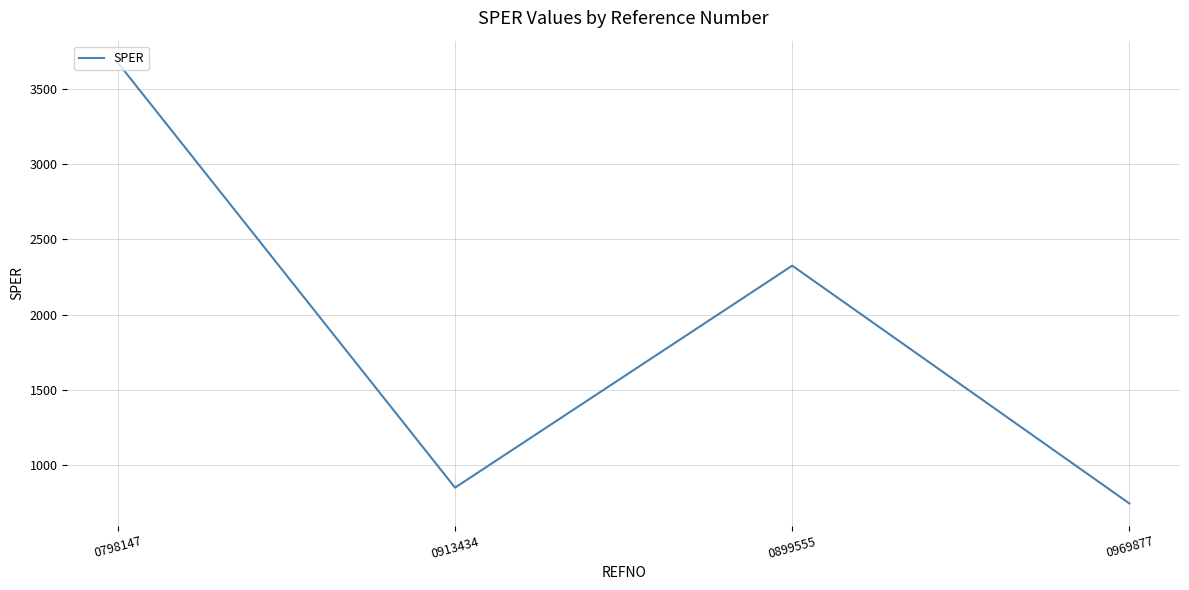

What is the change in value from 0899555 to 0969877?

-1580.0